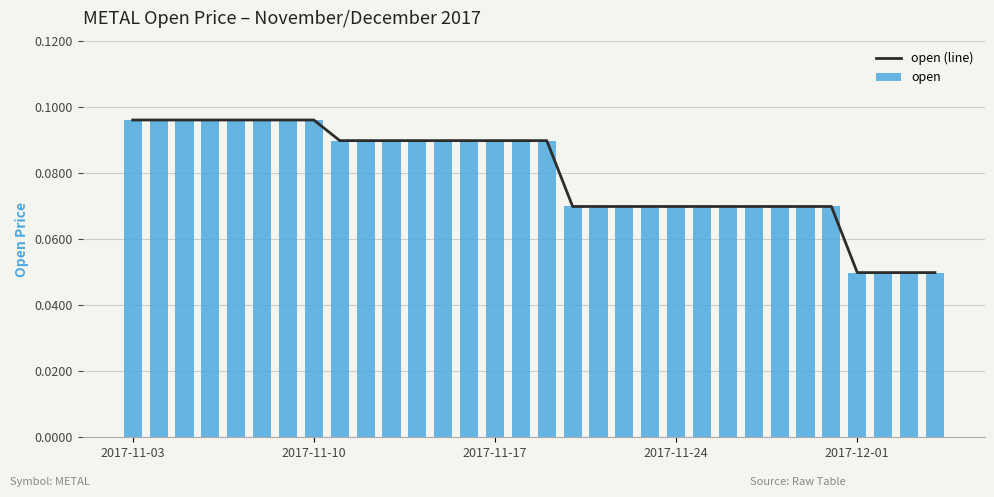

What is the total value across all series at 23?

0.1